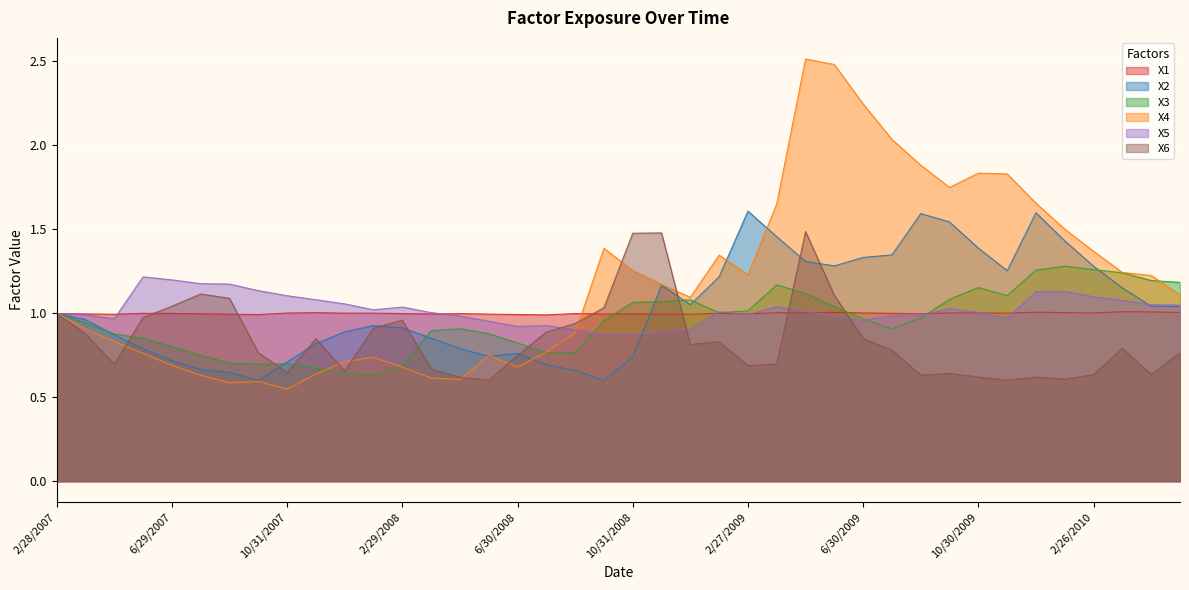

What is the spread (max minus min) of values at 5/29/2009?

1.5